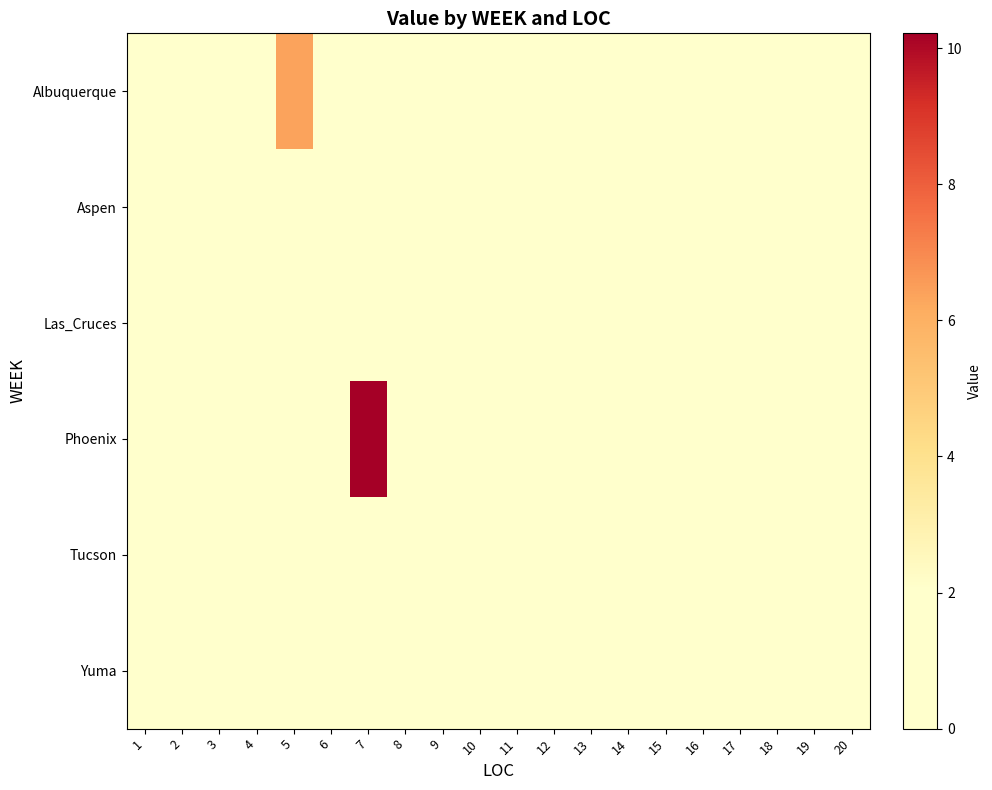

Reading left to right, extract all data points from this chart.

Albuquerque: 1=0.0	2=0.0	3=0.0	4=0.0	5=6.4	6=0.0	7=0.0	8=0.0	9=0.0	10=0.0	11=0.0	12=0.0	13=0.0	14=0.0	15=0.0	16=0.0	17=0.0	18=0.0	19=0.0	20=0.0
Aspen: 1=0.0	2=0.0	3=0.0	4=0.0	5=0.0	6=0.0	7=0.0	8=0.0	9=0.0	10=0.0	11=0.0	12=0.0	13=0.0	14=0.0	15=0.0	16=0.0	17=0.0	18=0.0	19=0.0	20=0.0
Las_Cruces: 1=0.0	2=0.0	3=0.0	4=0.0	5=0.0	6=0.0	7=0.0	8=0.0	9=0.0	10=0.0	11=0.0	12=0.0	13=0.0	14=0.0	15=0.0	16=0.0	17=0.0	18=0.0	19=0.0	20=0.0
Phoenix: 1=0.0	2=0.0	3=0.0	4=0.0	5=0.0	6=1.6	7=10.2	8=0.0	9=0.0	10=0.0	11=0.0	12=0.0	13=0.0	14=0.0	15=0.0	16=0.0	17=0.0	18=0.0	19=0.0	20=0.0
Tucson: 1=0.0	2=0.0	3=0.0	4=0.0	5=1.9	6=0.0	7=0.0	8=0.0	9=0.0	10=0.0	11=0.0	12=0.0	13=0.0	14=0.0	15=0.0	16=0.0	17=0.0	18=0.0	19=0.0	20=0.0
Yuma: 1=0.0	2=0.0	3=0.0	4=0.0	5=0.0	6=0.0	7=0.0	8=0.0	9=0.0	10=0.0	11=0.0	12=0.0	13=0.0	14=0.0	15=0.0	16=0.0	17=0.0	18=0.0	19=0.0	20=0.0